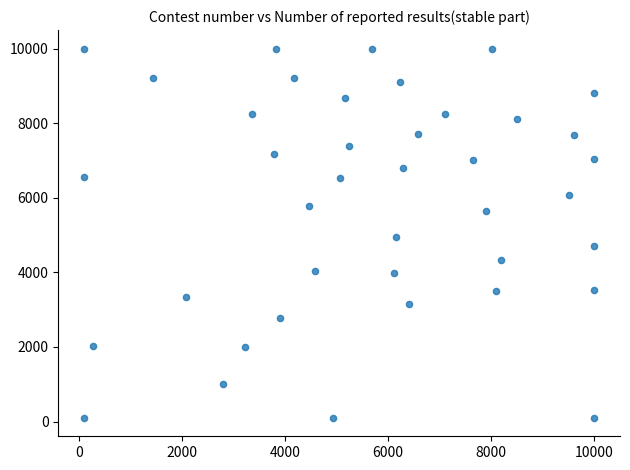

What is the range of Y values (max minus min)?

9900.0